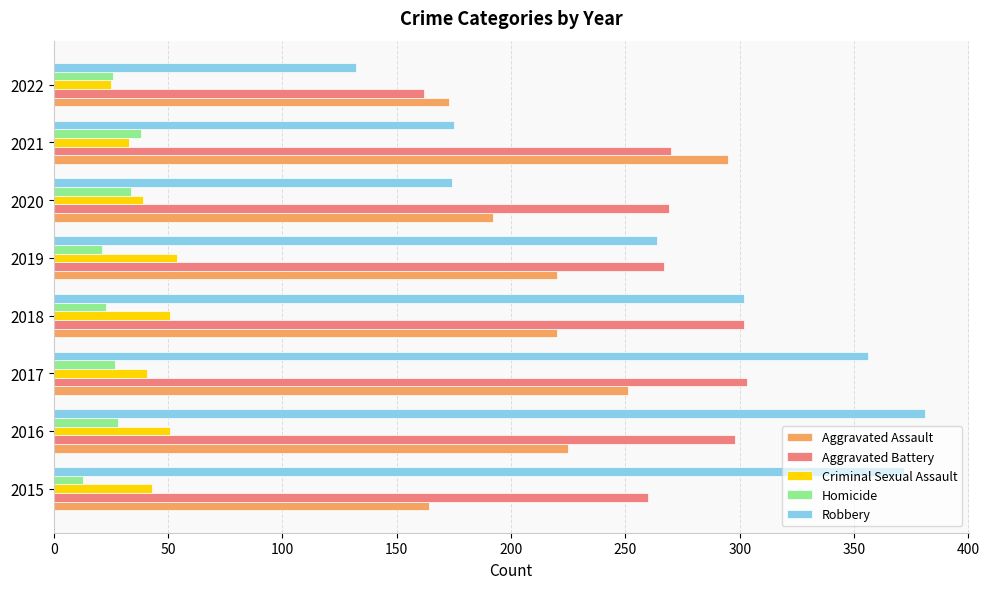

Is the value of Aggravated Assault at 2017 greater than the value of Aggravated Battery at 2018?

No